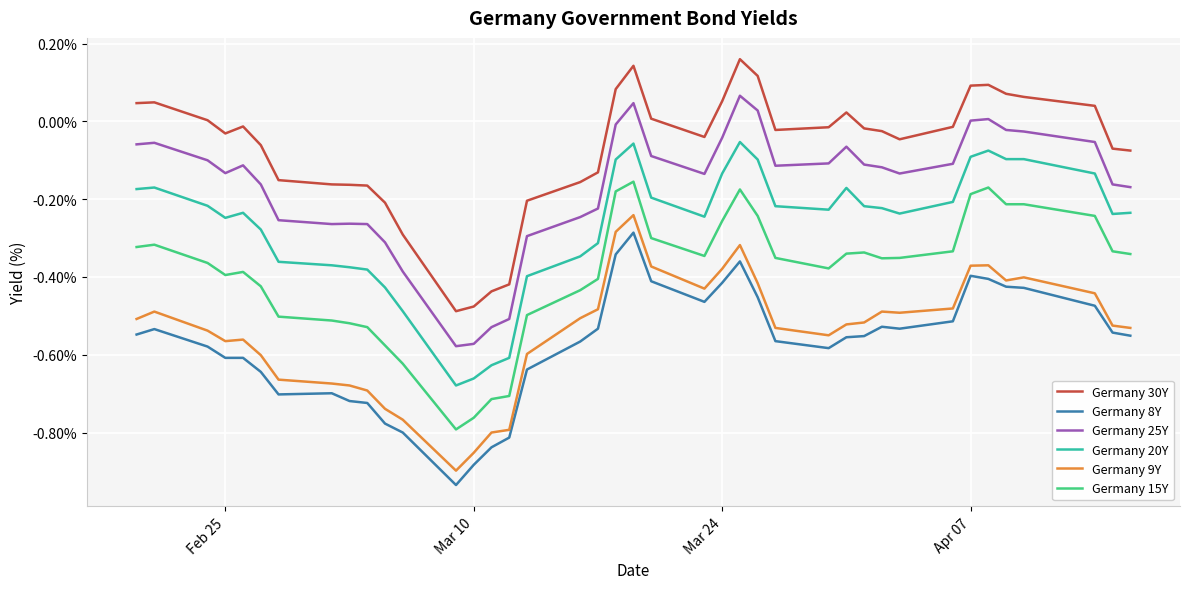

True or false: Germany 25Y and Germany 20Y cross at least once.

False